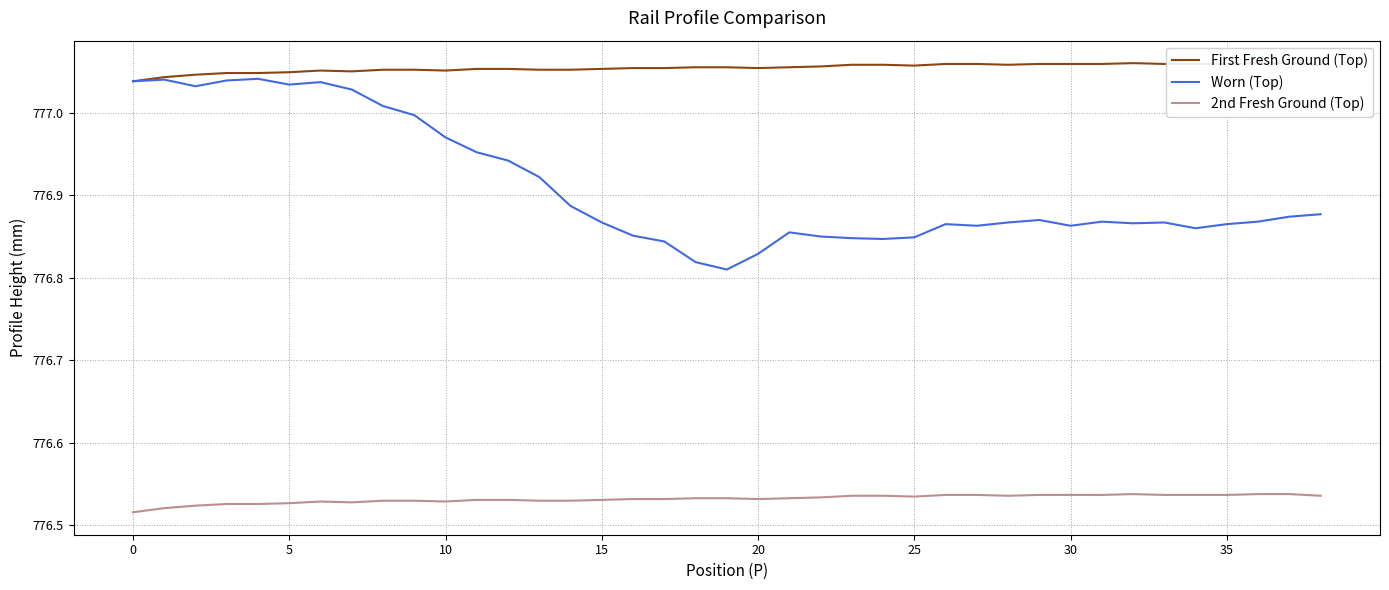

What is the spread (max minus min) of values at 35?

0.5